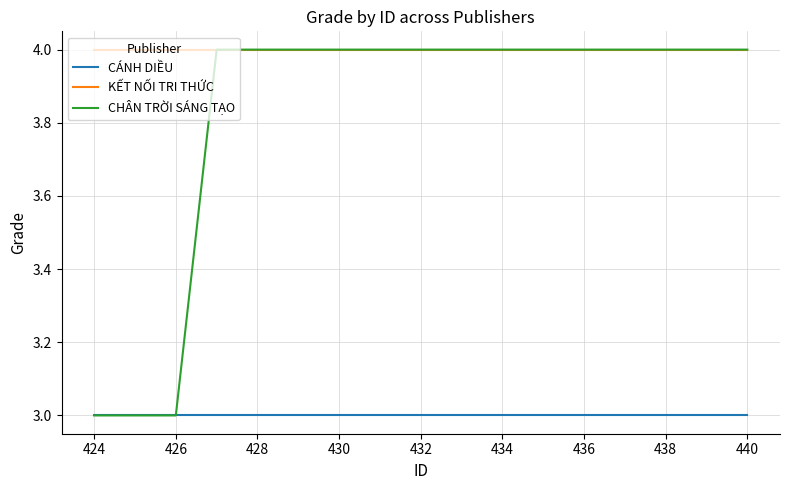

Which series has the largest range (max minus min)?

CHÂN TRỜI SÁNG TẠO